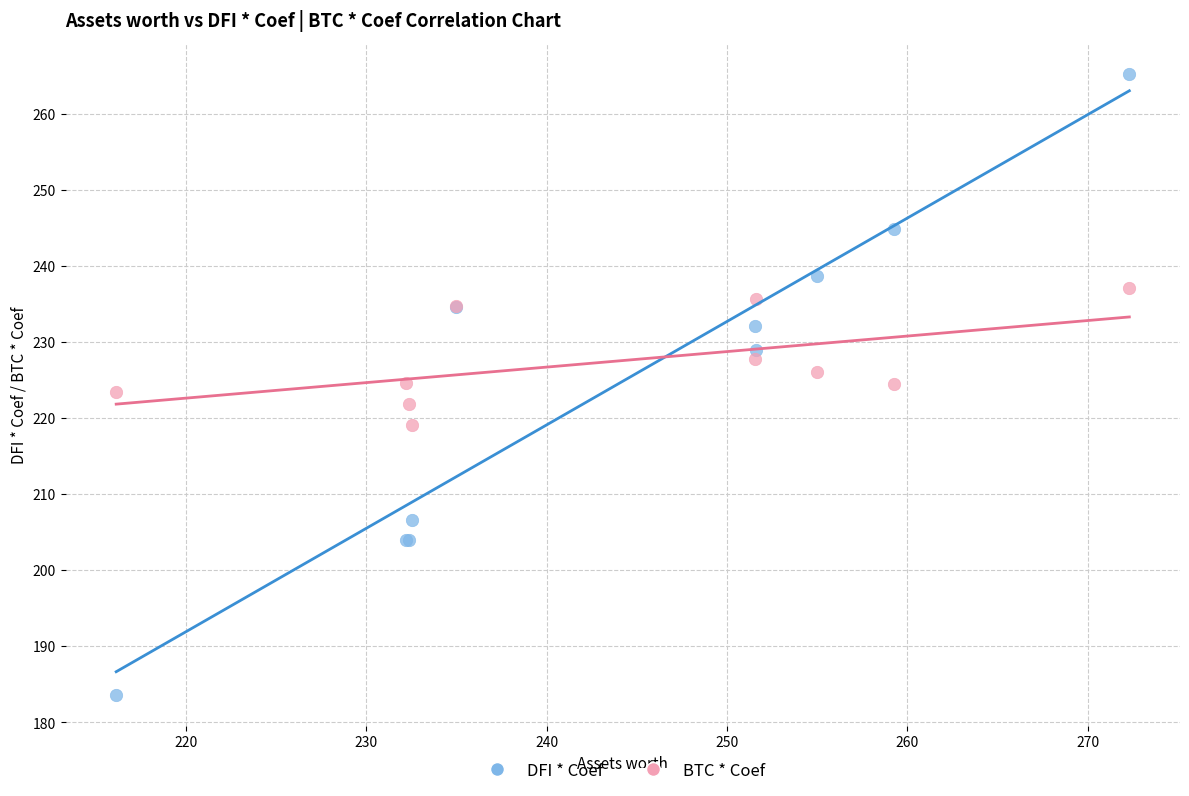

What is the X range (max minus min) for the scatter plot?

56.2